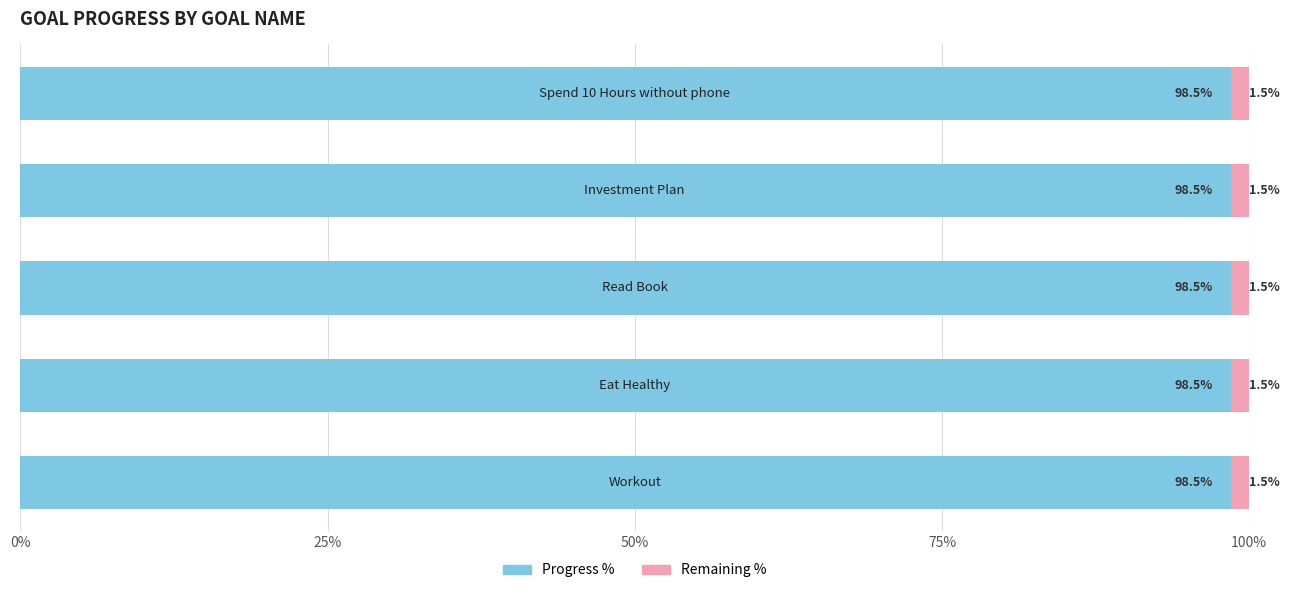

What is the highest value of the Progress % series?

98.5